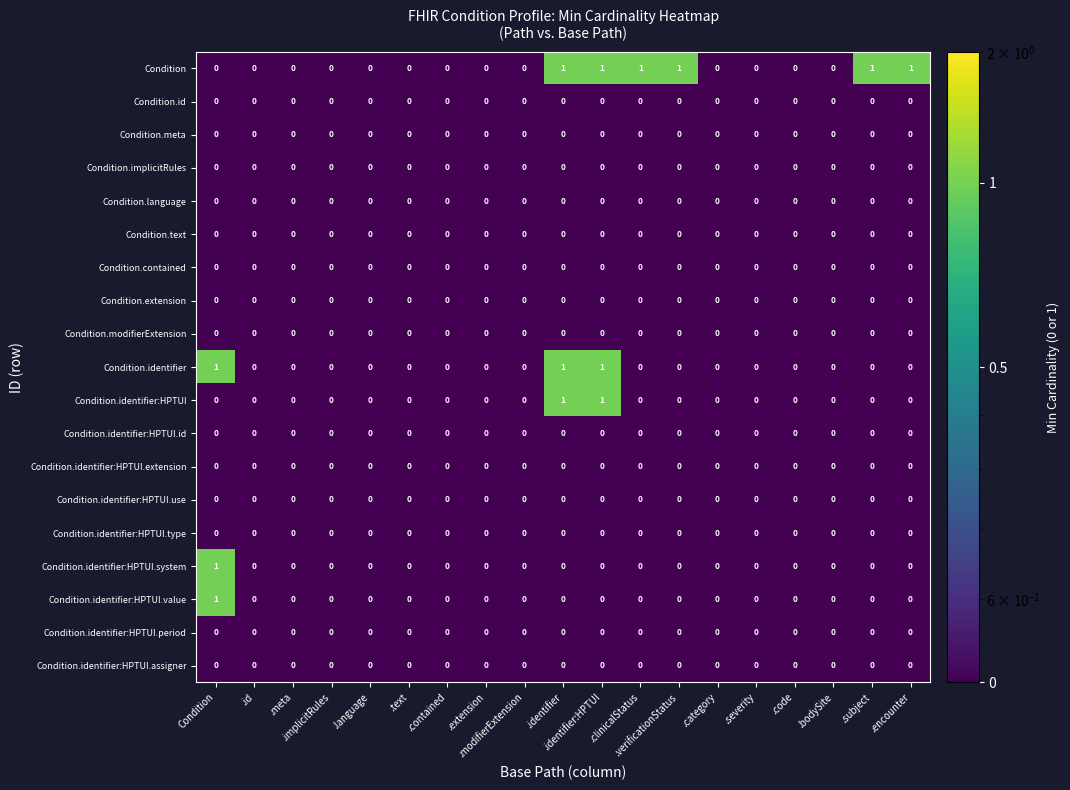

Reading left to right, transcribe all the data shown in this chart.

Condition: Condition=0.0	.id=0.0	.meta=0.0	.implicitRules=0.0	.language=0.0	.text=0.0	.contained=0.0	.extension=0.0	.modifierExtension=0.0	.identifier=1.0	.identifier:HPTUI=1.0	.clinicalStatus=1.0	.verificationStatus=1.0	.category=0.0	.severity=0.0	.code=0.0	.bodySite=0.0	.subject=1.0	.encounter=1.0
Condition.id: Condition=0.0	.id=0.0	.meta=0.0	.implicitRules=0.0	.language=0.0	.text=0.0	.contained=0.0	.extension=0.0	.modifierExtension=0.0	.identifier=0.0	.identifier:HPTUI=0.0	.clinicalStatus=0.0	.verificationStatus=0.0	.category=0.0	.severity=0.0	.code=0.0	.bodySite=0.0	.subject=0.0	.encounter=0.0
Condition.meta: Condition=0.0	.id=0.0	.meta=0.0	.implicitRules=0.0	.language=0.0	.text=0.0	.contained=0.0	.extension=0.0	.modifierExtension=0.0	.identifier=0.0	.identifier:HPTUI=0.0	.clinicalStatus=0.0	.verificationStatus=0.0	.category=0.0	.severity=0.0	.code=0.0	.bodySite=0.0	.subject=0.0	.encounter=0.0
Condition.implicitRules: Condition=0.0	.id=0.0	.meta=0.0	.implicitRules=0.0	.language=0.0	.text=0.0	.contained=0.0	.extension=0.0	.modifierExtension=0.0	.identifier=0.0	.identifier:HPTUI=0.0	.clinicalStatus=0.0	.verificationStatus=0.0	.category=0.0	.severity=0.0	.code=0.0	.bodySite=0.0	.subject=0.0	.encounter=0.0
Condition.language: Condition=0.0	.id=0.0	.meta=0.0	.implicitRules=0.0	.language=0.0	.text=0.0	.contained=0.0	.extension=0.0	.modifierExtension=0.0	.identifier=0.0	.identifier:HPTUI=0.0	.clinicalStatus=0.0	.verificationStatus=0.0	.category=0.0	.severity=0.0	.code=0.0	.bodySite=0.0	.subject=0.0	.encounter=0.0
Condition.text: Condition=0.0	.id=0.0	.meta=0.0	.implicitRules=0.0	.language=0.0	.text=0.0	.contained=0.0	.extension=0.0	.modifierExtension=0.0	.identifier=0.0	.identifier:HPTUI=0.0	.clinicalStatus=0.0	.verificationStatus=0.0	.category=0.0	.severity=0.0	.code=0.0	.bodySite=0.0	.subject=0.0	.encounter=0.0
Condition.contained: Condition=0.0	.id=0.0	.meta=0.0	.implicitRules=0.0	.language=0.0	.text=0.0	.contained=0.0	.extension=0.0	.modifierExtension=0.0	.identifier=0.0	.identifier:HPTUI=0.0	.clinicalStatus=0.0	.verificationStatus=0.0	.category=0.0	.severity=0.0	.code=0.0	.bodySite=0.0	.subject=0.0	.encounter=0.0
Condition.extension: Condition=0.0	.id=0.0	.meta=0.0	.implicitRules=0.0	.language=0.0	.text=0.0	.contained=0.0	.extension=0.0	.modifierExtension=0.0	.identifier=0.0	.identifier:HPTUI=0.0	.clinicalStatus=0.0	.verificationStatus=0.0	.category=0.0	.severity=0.0	.code=0.0	.bodySite=0.0	.subject=0.0	.encounter=0.0
Condition.modifierExtension: Condition=0.0	.id=0.0	.meta=0.0	.implicitRules=0.0	.language=0.0	.text=0.0	.contained=0.0	.extension=0.0	.modifierExtension=0.0	.identifier=0.0	.identifier:HPTUI=0.0	.clinicalStatus=0.0	.verificationStatus=0.0	.category=0.0	.severity=0.0	.code=0.0	.bodySite=0.0	.subject=0.0	.encounter=0.0
Condition.identifier: Condition=1.0	.id=0.0	.meta=0.0	.implicitRules=0.0	.language=0.0	.text=0.0	.contained=0.0	.extension=0.0	.modifierExtension=0.0	.identifier=1.0	.identifier:HPTUI=1.0	.clinicalStatus=0.0	.verificationStatus=0.0	.category=0.0	.severity=0.0	.code=0.0	.bodySite=0.0	.subject=0.0	.encounter=0.0
Condition.identifier:HPTUI: Condition=0.0	.id=0.0	.meta=0.0	.implicitRules=0.0	.language=0.0	.text=0.0	.contained=0.0	.extension=0.0	.modifierExtension=0.0	.identifier=1.0	.identifier:HPTUI=1.0	.clinicalStatus=0.0	.verificationStatus=0.0	.category=0.0	.severity=0.0	.code=0.0	.bodySite=0.0	.subject=0.0	.encounter=0.0
Condition.identifier:HPTUI.id: Condition=0.0	.id=0.0	.meta=0.0	.implicitRules=0.0	.language=0.0	.text=0.0	.contained=0.0	.extension=0.0	.modifierExtension=0.0	.identifier=0.0	.identifier:HPTUI=0.0	.clinicalStatus=0.0	.verificationStatus=0.0	.category=0.0	.severity=0.0	.code=0.0	.bodySite=0.0	.subject=0.0	.encounter=0.0
Condition.identifier:HPTUI.extension: Condition=0.0	.id=0.0	.meta=0.0	.implicitRules=0.0	.language=0.0	.text=0.0	.contained=0.0	.extension=0.0	.modifierExtension=0.0	.identifier=0.0	.identifier:HPTUI=0.0	.clinicalStatus=0.0	.verificationStatus=0.0	.category=0.0	.severity=0.0	.code=0.0	.bodySite=0.0	.subject=0.0	.encounter=0.0
Condition.identifier:HPTUI.use: Condition=0.0	.id=0.0	.meta=0.0	.implicitRules=0.0	.language=0.0	.text=0.0	.contained=0.0	.extension=0.0	.modifierExtension=0.0	.identifier=0.0	.identifier:HPTUI=0.0	.clinicalStatus=0.0	.verificationStatus=0.0	.category=0.0	.severity=0.0	.code=0.0	.bodySite=0.0	.subject=0.0	.encounter=0.0
Condition.identifier:HPTUI.type: Condition=0.0	.id=0.0	.meta=0.0	.implicitRules=0.0	.language=0.0	.text=0.0	.contained=0.0	.extension=0.0	.modifierExtension=0.0	.identifier=0.0	.identifier:HPTUI=0.0	.clinicalStatus=0.0	.verificationStatus=0.0	.category=0.0	.severity=0.0	.code=0.0	.bodySite=0.0	.subject=0.0	.encounter=0.0
Condition.identifier:HPTUI.system: Condition=1.0	.id=0.0	.meta=0.0	.implicitRules=0.0	.language=0.0	.text=0.0	.contained=0.0	.extension=0.0	.modifierExtension=0.0	.identifier=0.0	.identifier:HPTUI=0.0	.clinicalStatus=0.0	.verificationStatus=0.0	.category=0.0	.severity=0.0	.code=0.0	.bodySite=0.0	.subject=0.0	.encounter=0.0
Condition.identifier:HPTUI.value: Condition=1.0	.id=0.0	.meta=0.0	.implicitRules=0.0	.language=0.0	.text=0.0	.contained=0.0	.extension=0.0	.modifierExtension=0.0	.identifier=0.0	.identifier:HPTUI=0.0	.clinicalStatus=0.0	.verificationStatus=0.0	.category=0.0	.severity=0.0	.code=0.0	.bodySite=0.0	.subject=0.0	.encounter=0.0
Condition.identifier:HPTUI.period: Condition=0.0	.id=0.0	.meta=0.0	.implicitRules=0.0	.language=0.0	.text=0.0	.contained=0.0	.extension=0.0	.modifierExtension=0.0	.identifier=0.0	.identifier:HPTUI=0.0	.clinicalStatus=0.0	.verificationStatus=0.0	.category=0.0	.severity=0.0	.code=0.0	.bodySite=0.0	.subject=0.0	.encounter=0.0
Condition.identifier:HPTUI.assigner: Condition=0.0	.id=0.0	.meta=0.0	.implicitRules=0.0	.language=0.0	.text=0.0	.contained=0.0	.extension=0.0	.modifierExtension=0.0	.identifier=0.0	.identifier:HPTUI=0.0	.clinicalStatus=0.0	.verificationStatus=0.0	.category=0.0	.severity=0.0	.code=0.0	.bodySite=0.0	.subject=0.0	.encounter=0.0